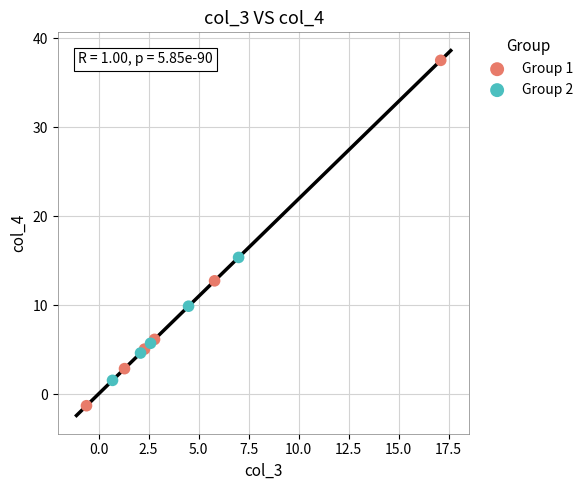

Which series has the largest Y range (max minus min)?

Group 1